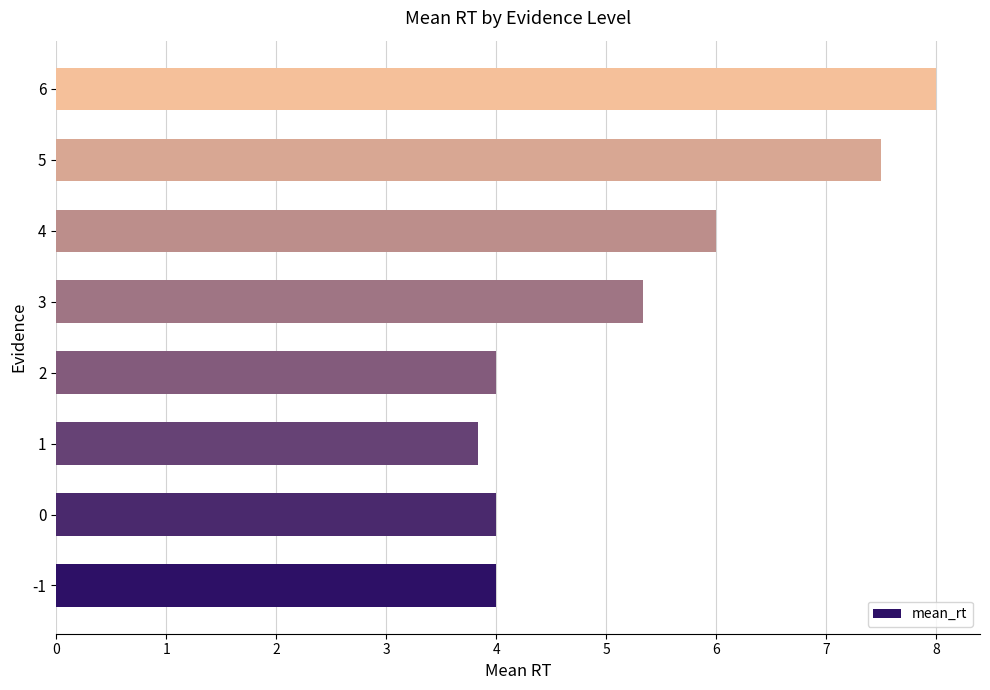

At which label is the value closest to 5?

3